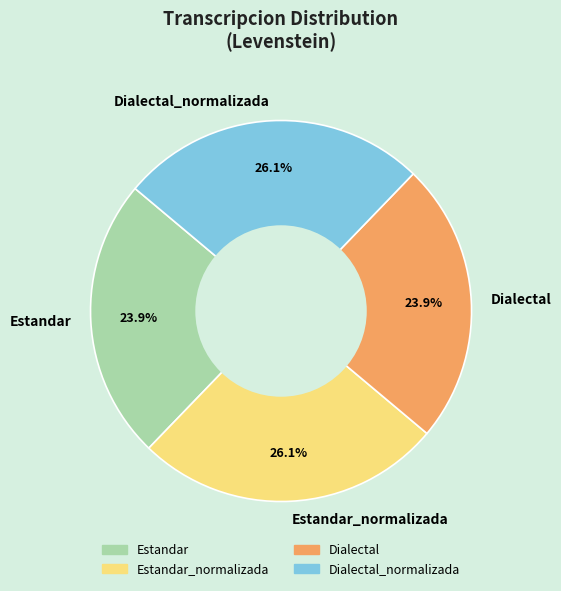

Does Estandar represent more than half of the total?

No